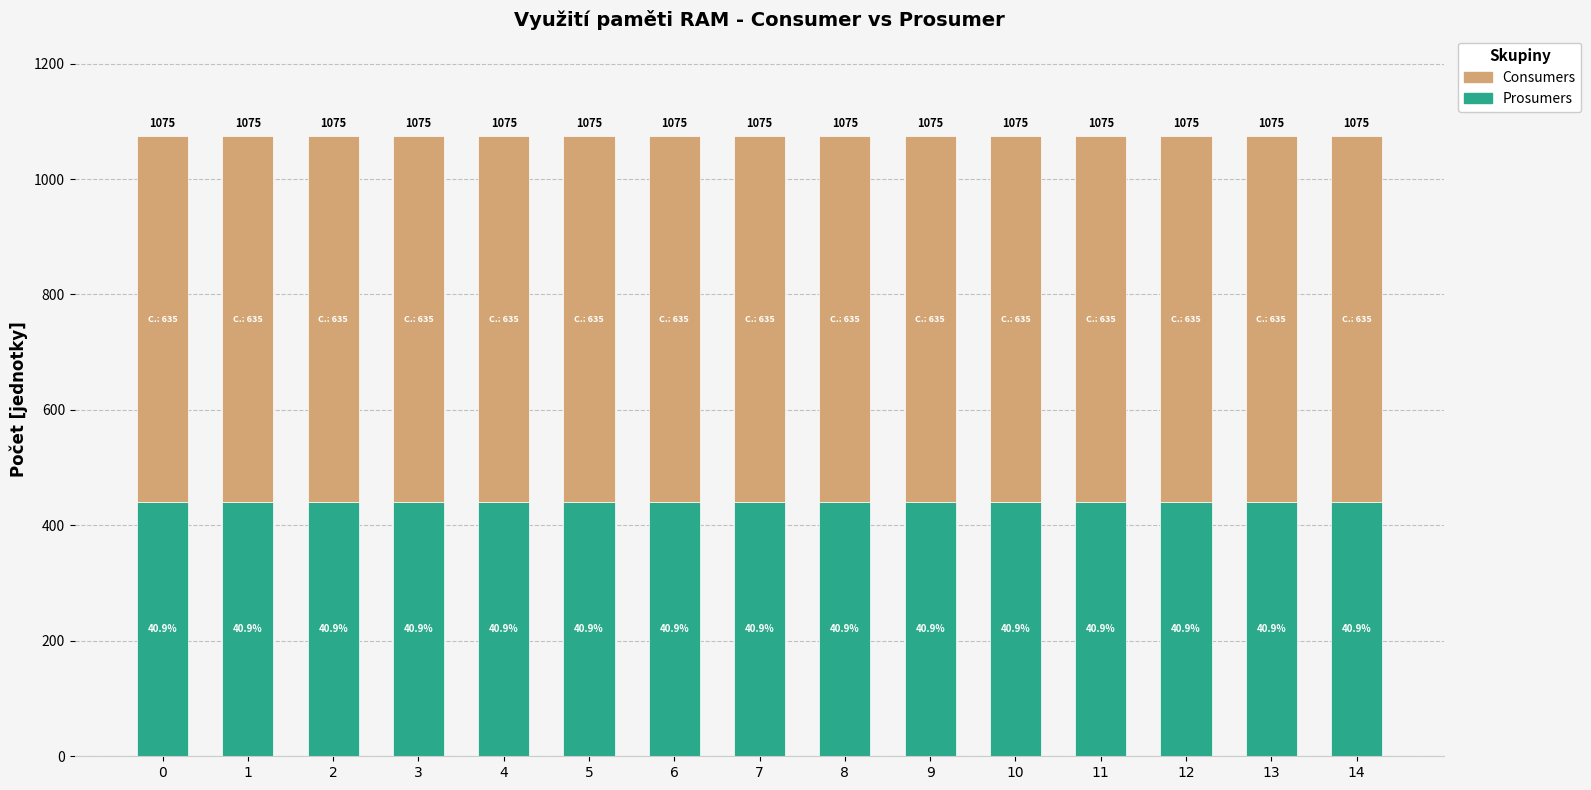

Does the chart contain any negative values?

No